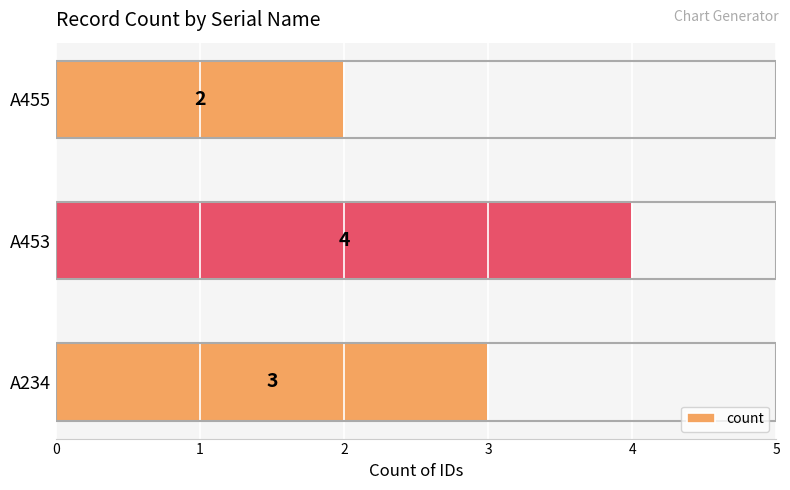

Rank the categories by value from highest to lowest.

A453, A234, A455